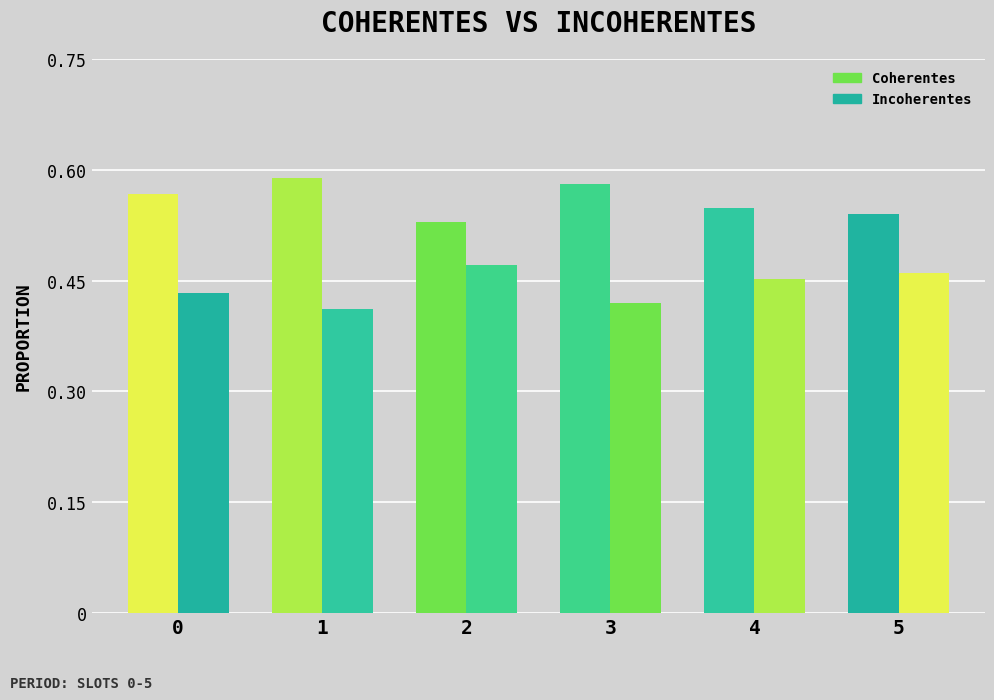

At how many categories does at least one series exceed 0?

6